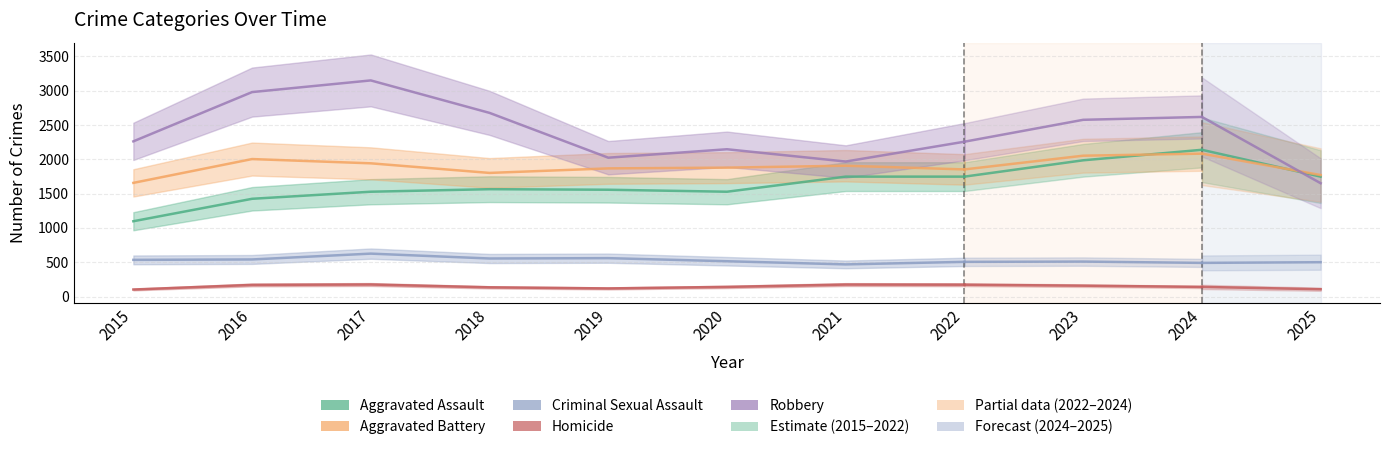

Which series changed the most between 2021 and 2022?

Robbery